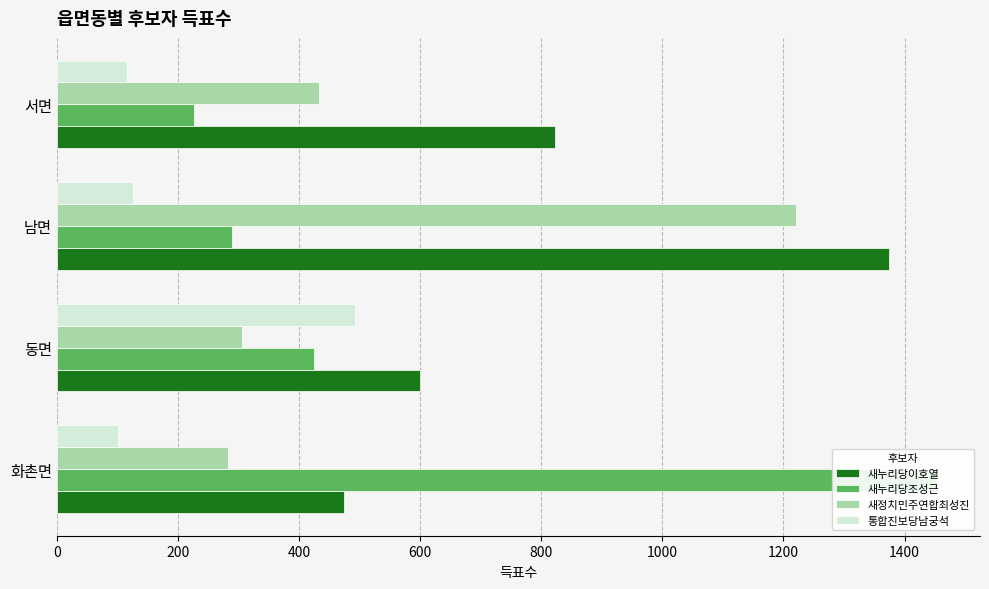

What is the difference between the maximum and minimum values in the 새정치민주연합최성진 series?

937